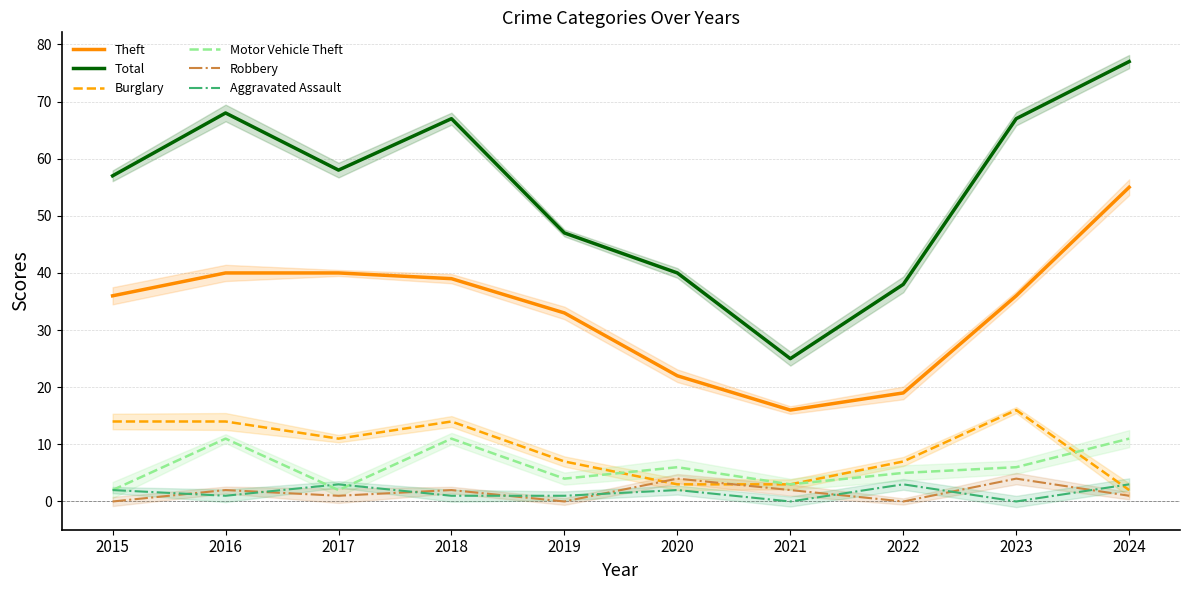

True or false: Motor Vehicle Theft has more than 1 points higher than both neighbors.

True